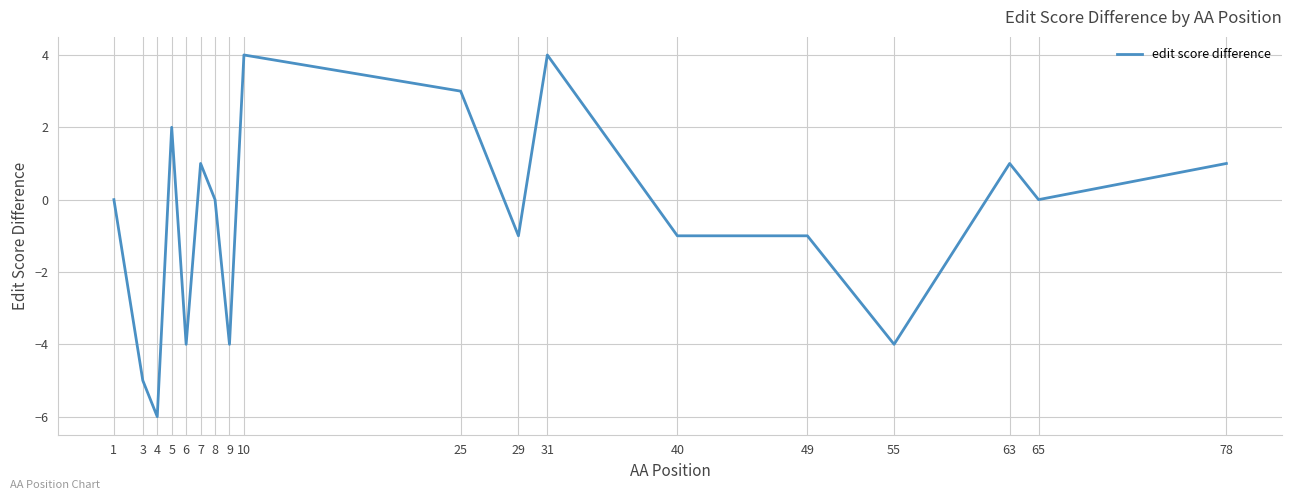

What is the difference between the second highest and minimum values?

10